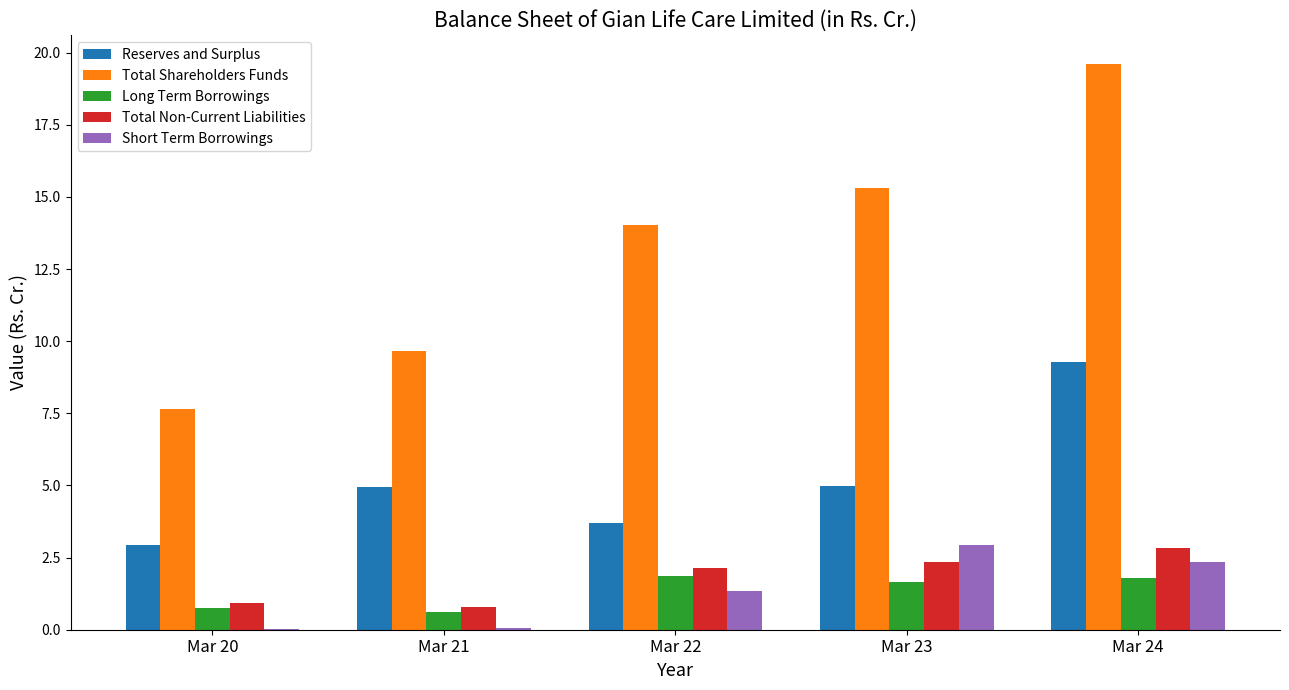

Which category has the highest value in the Total Shareholders Funds series?

Mar 24